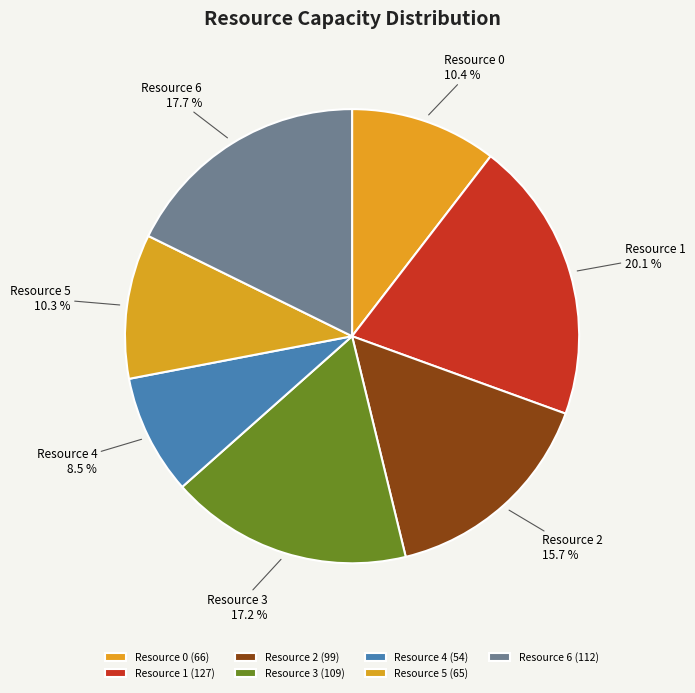

The Resource 3 slice represents 25% of the pie. True or false?

False